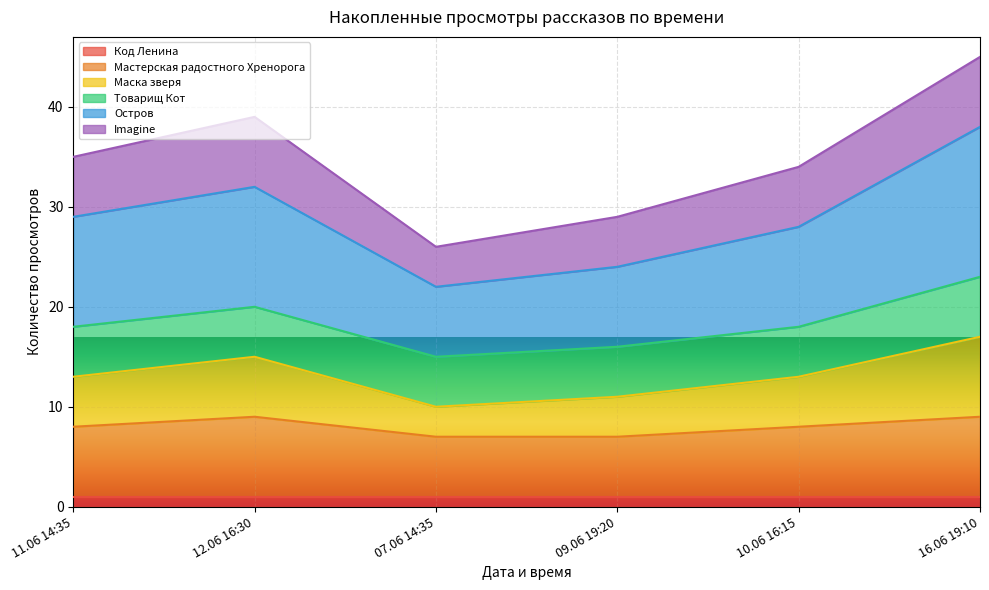

At which category is the sum across all series the highest?

16.06 19:10